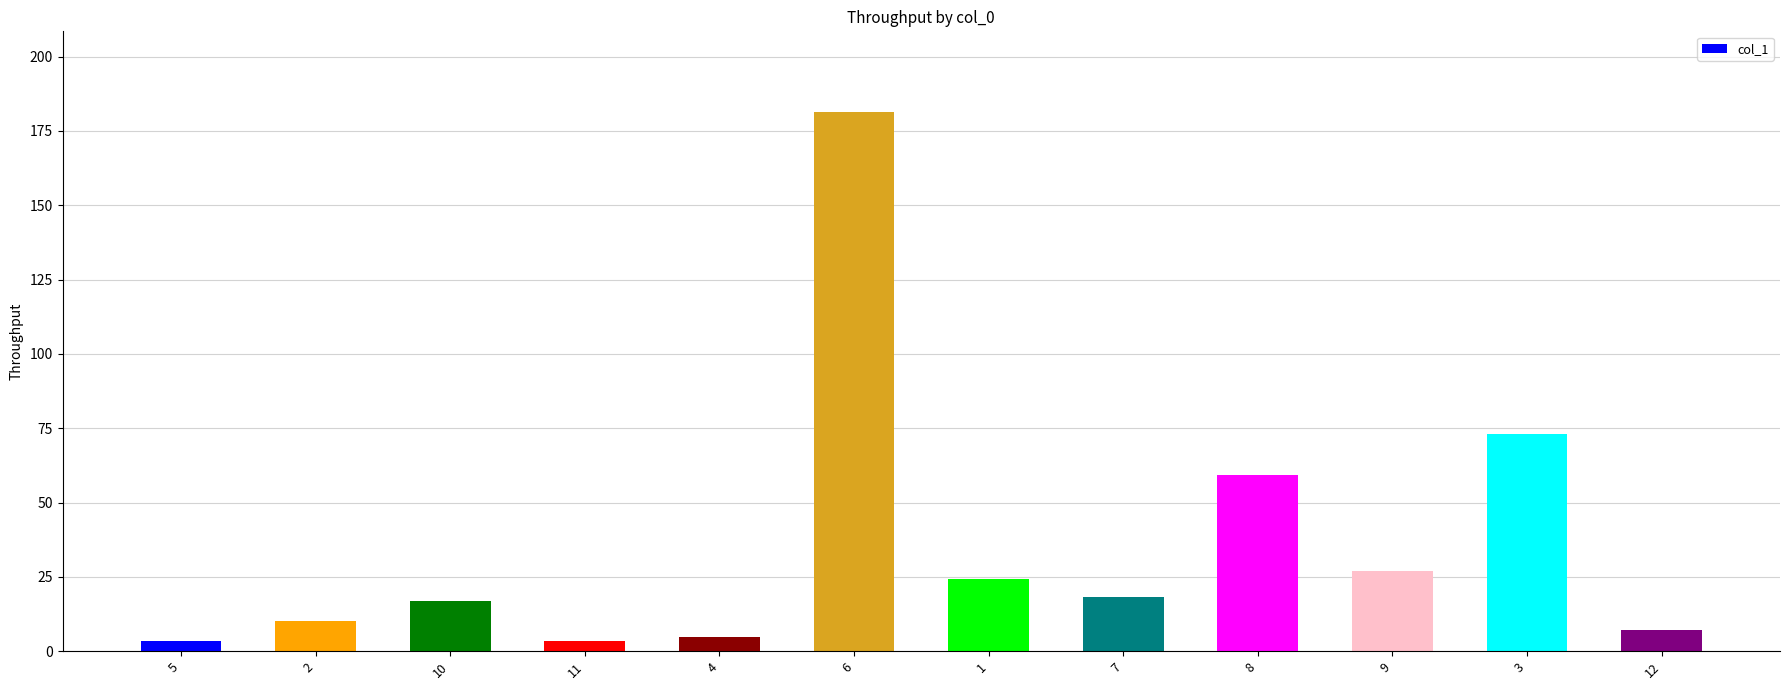

Which label corresponds to the largest value in the chart?

6